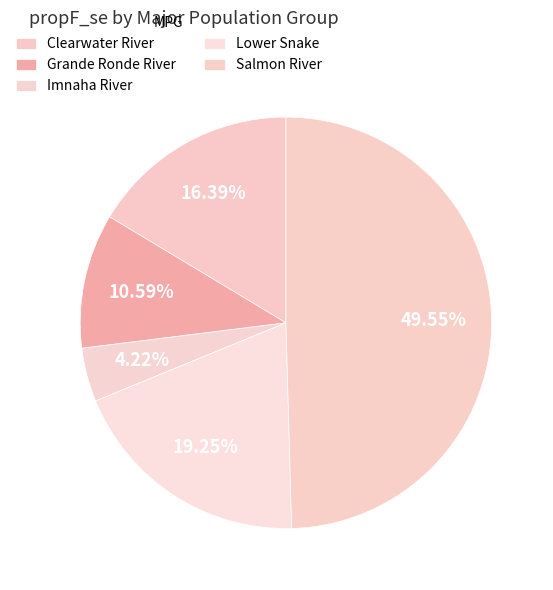

Is it true that Clearwater River is 71% of the pie?

False